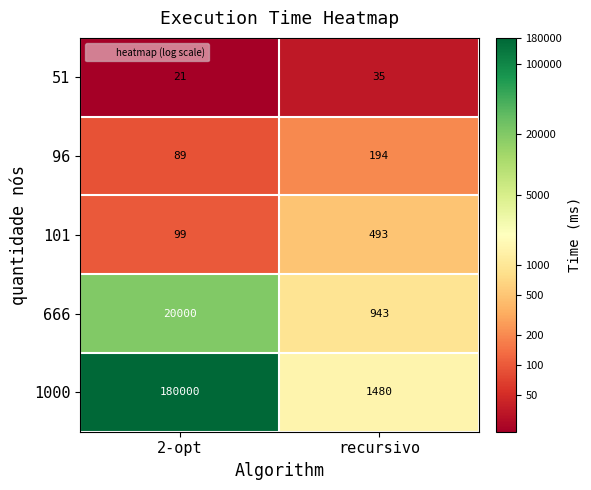

How many data points in 96 are less than 194?

1